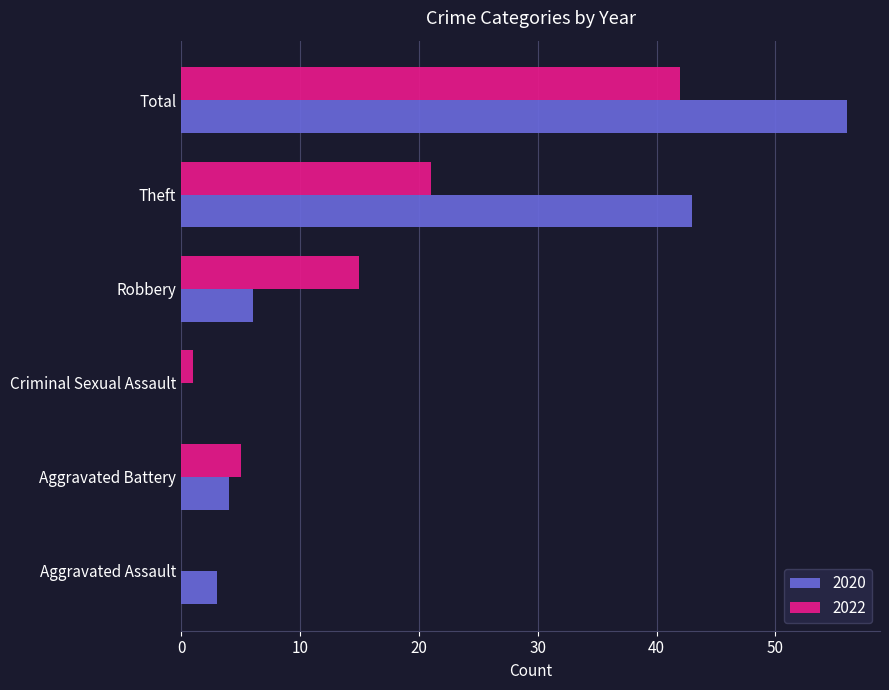

The 2020 series shows 43 at Theft. True or false?

True